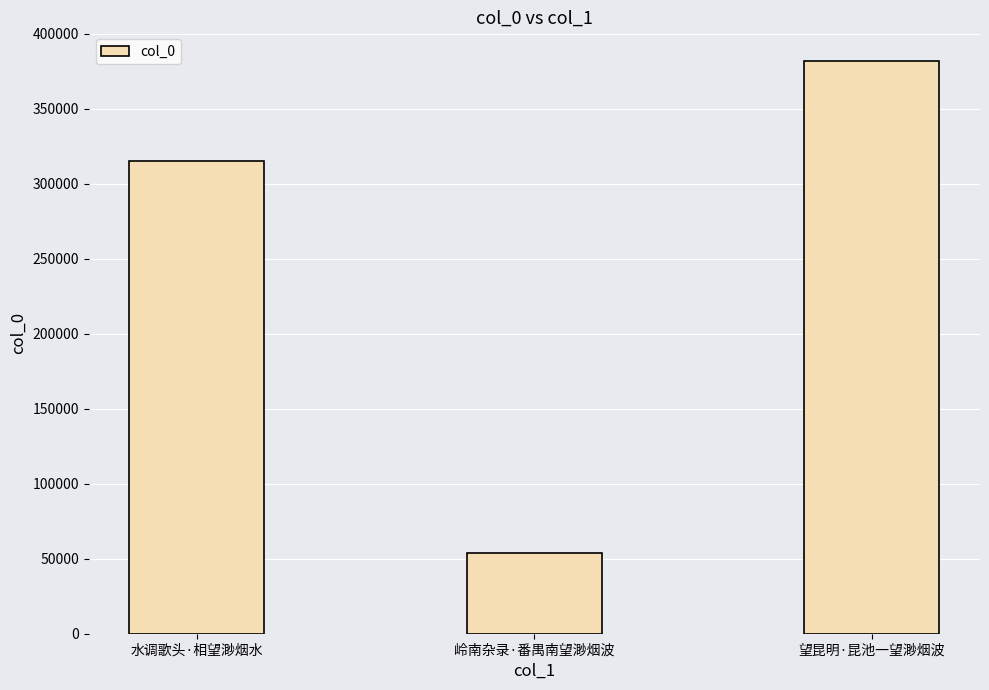

Which category has the highest value across all series?

望昆明·昆池一望渺烟波